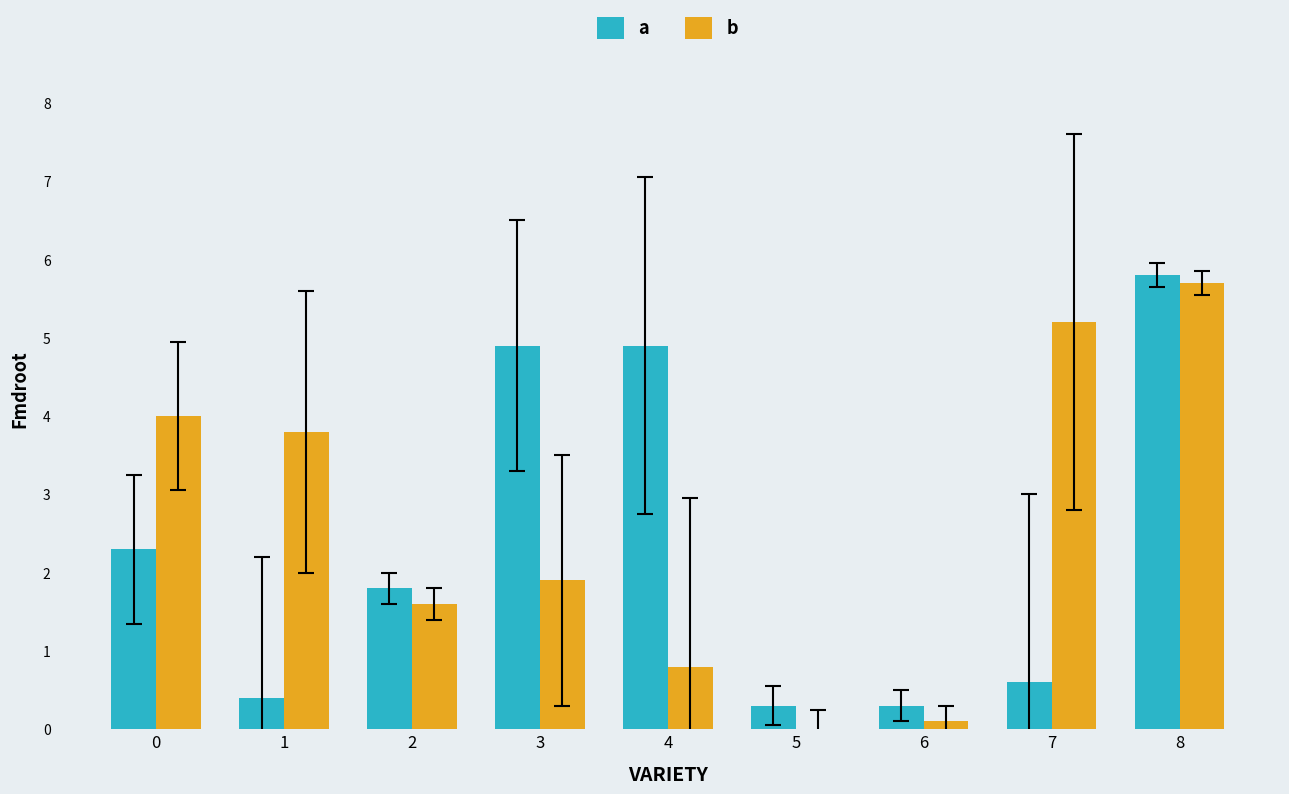

What is the spread (max minus min) of values at 6?

0.2